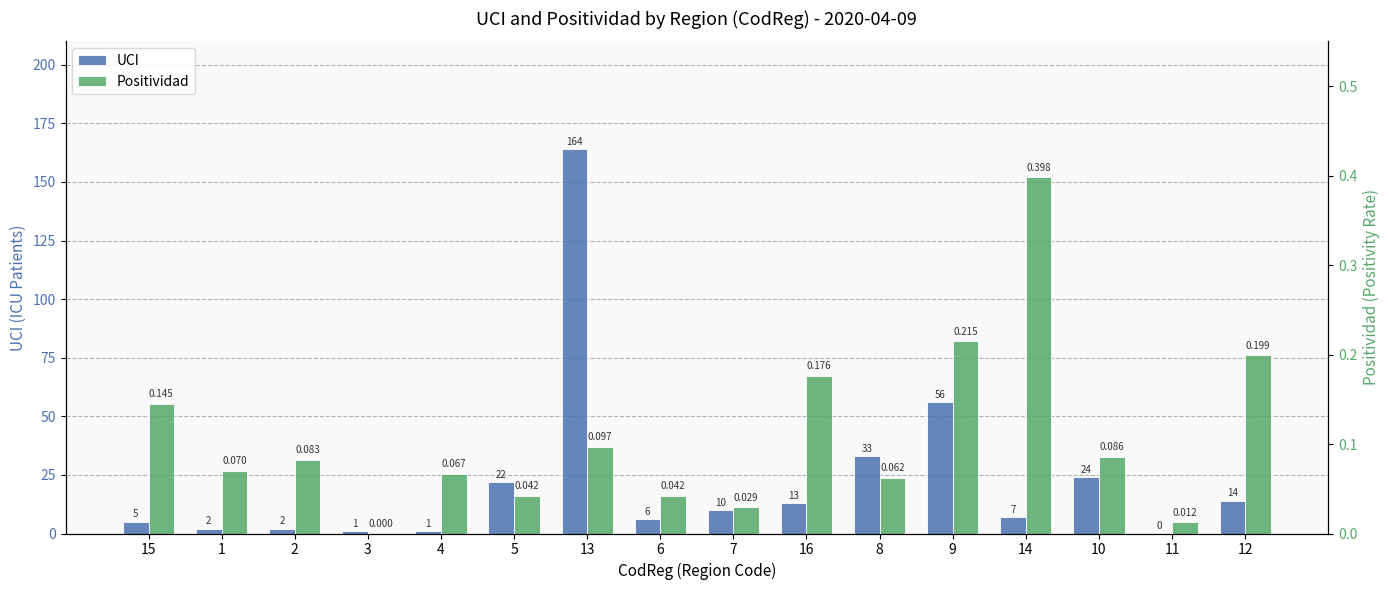

Are the bars horizontal?

No